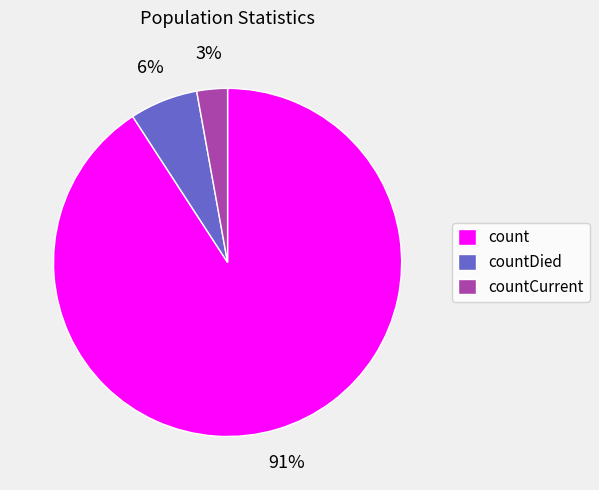

Between count and countCurrent, which is larger?

count